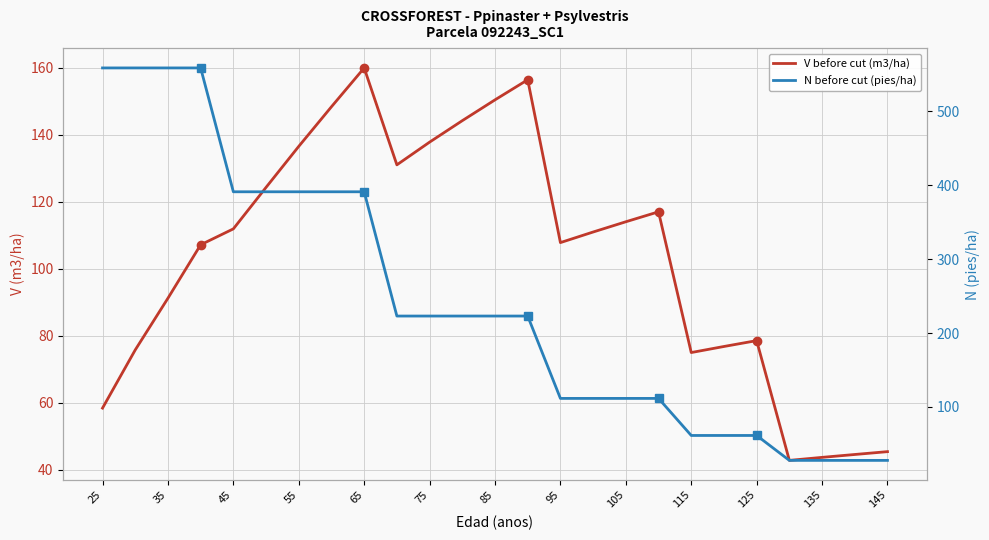

What is the highest value of the N before cut (pies/ha) series?

558.8